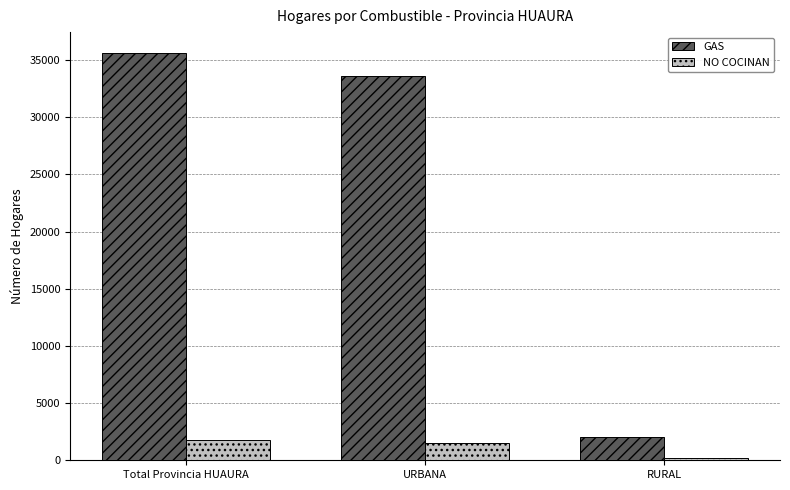

Which category has the highest value across all series?

Total Provincia HUAURA